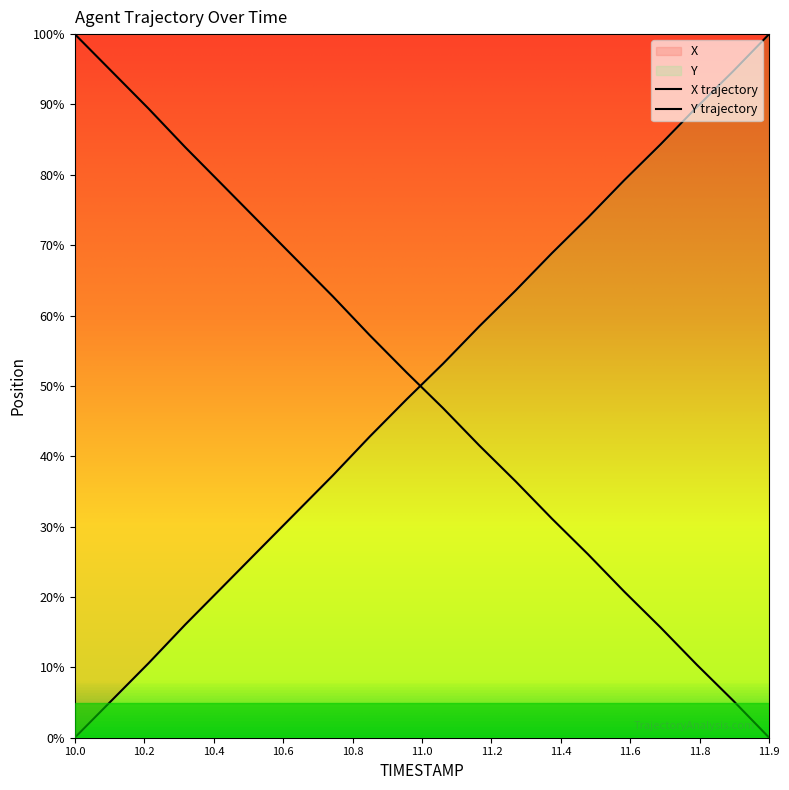

What is the difference between the maximum and second lowest values in the X series?

94.7